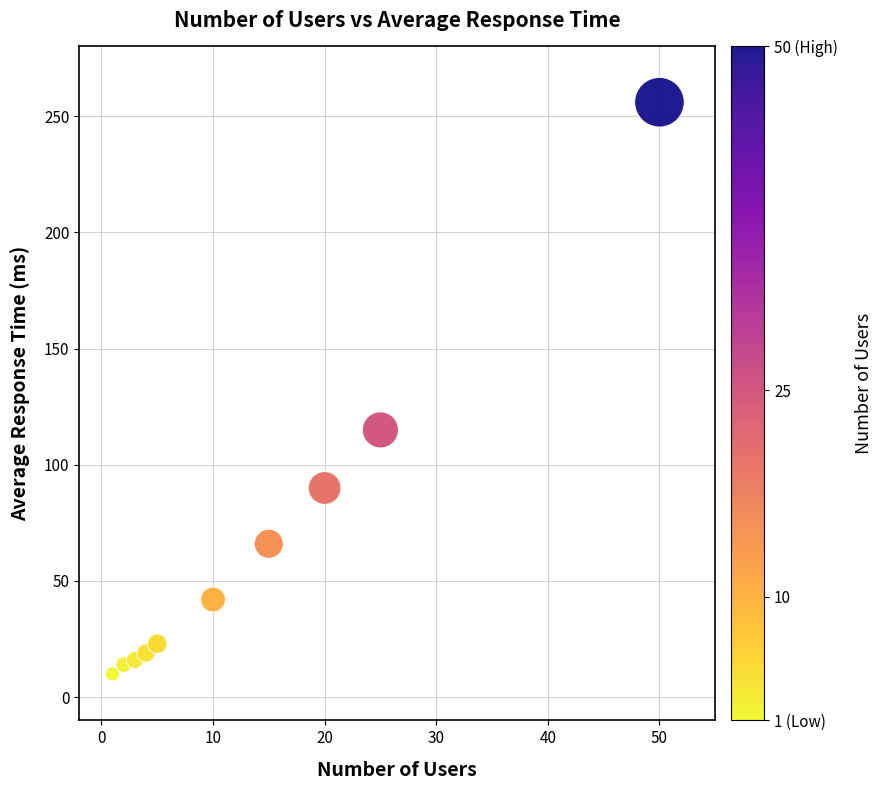

What Y value in the scatter plot is closest to 133?

115